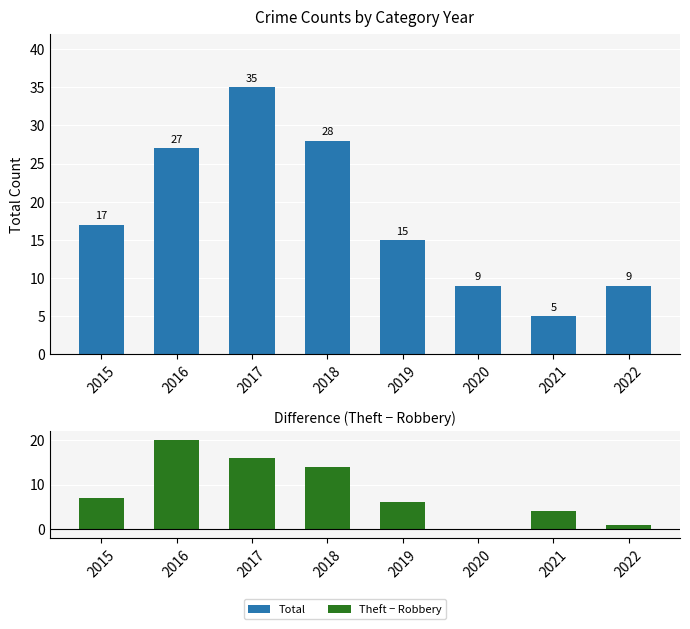

What is the average value of the Theft - Robbery series?

8